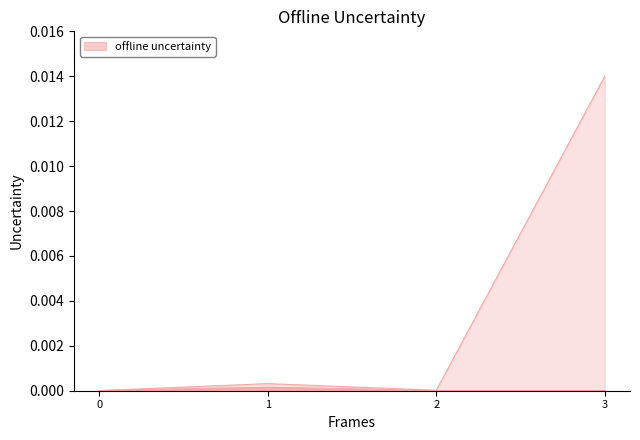

How many lines are shown in the chart?

3